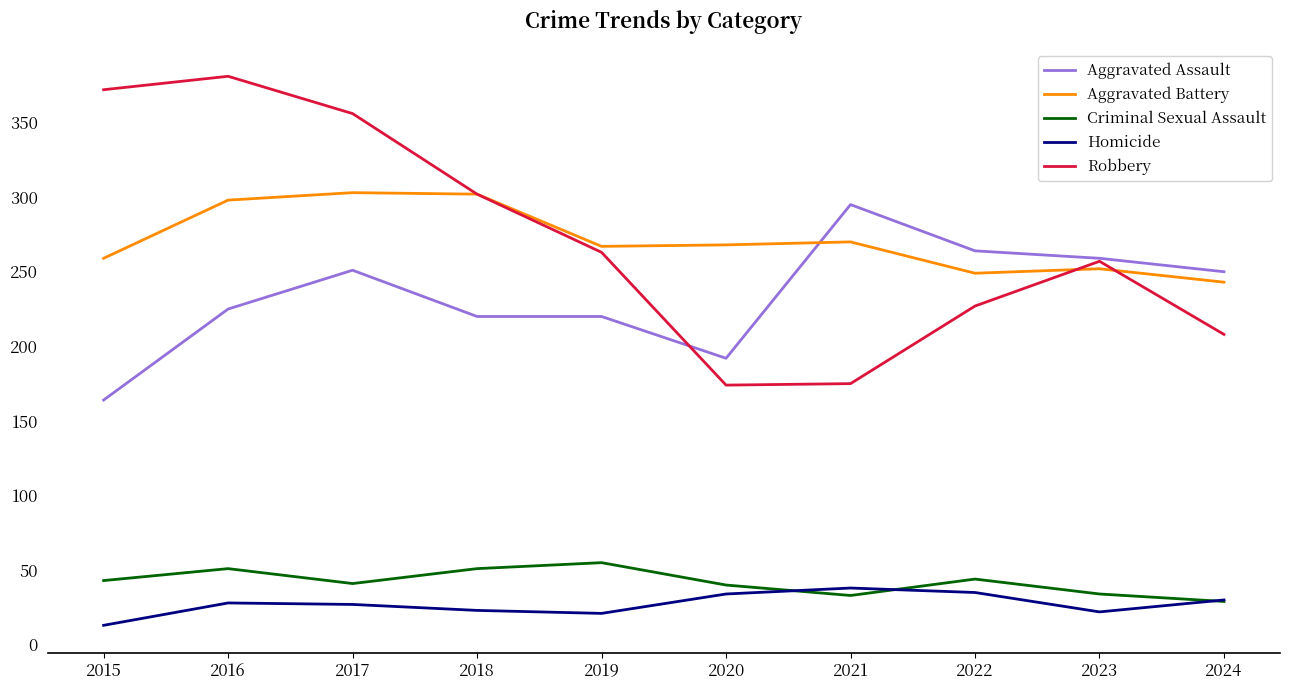

Where does the Aggravated Assault series first go above 250?

2017